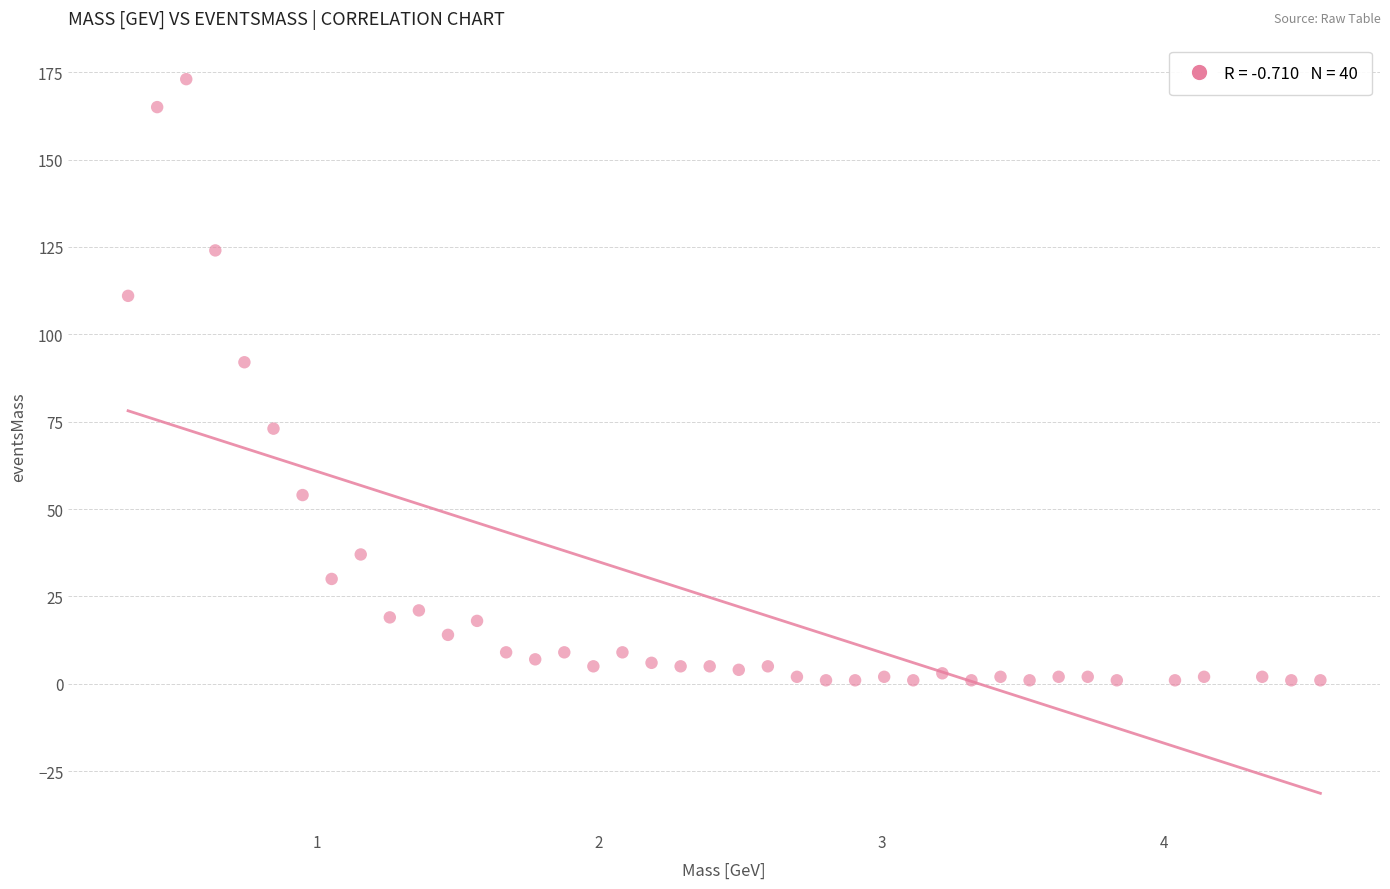

What Y value in the scatter plot is closest to 87?

92